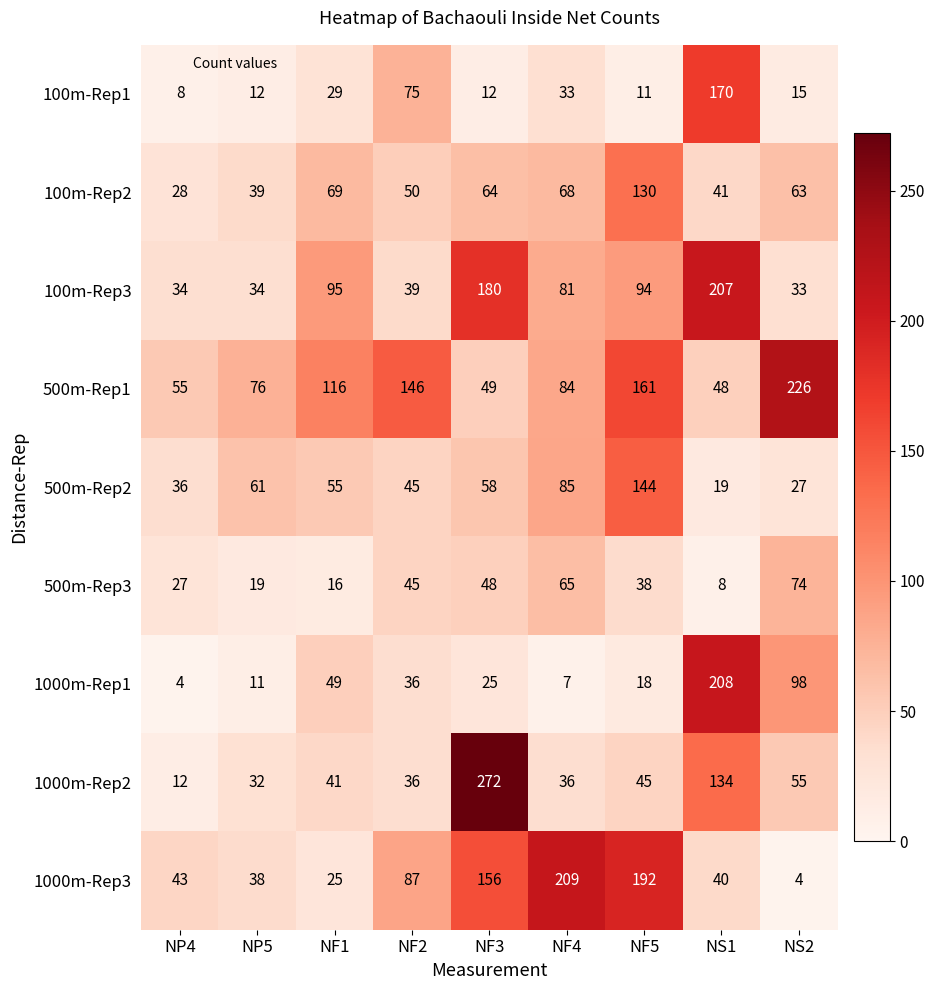

What is the smallest value displayed?

4